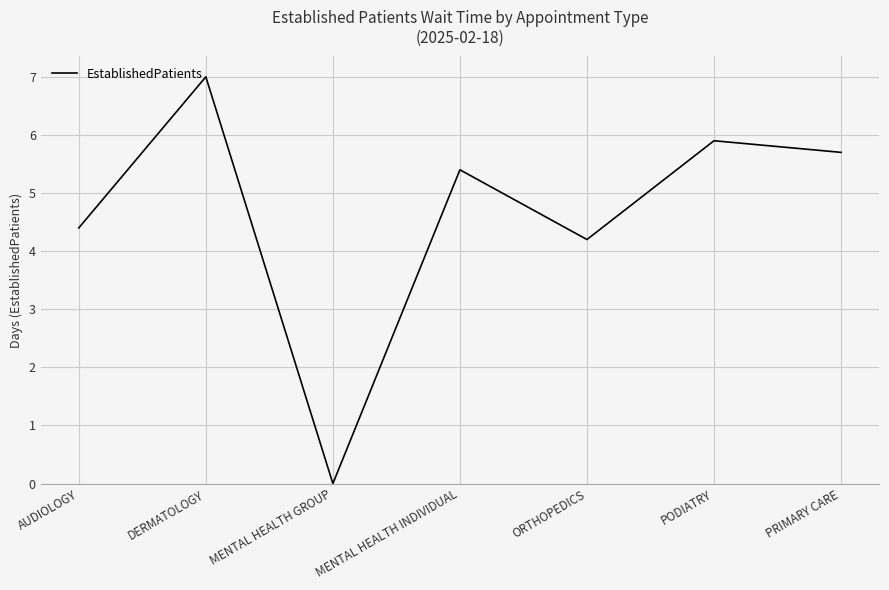

Is it true that the value at PRIMARY CARE is 9.4?

False